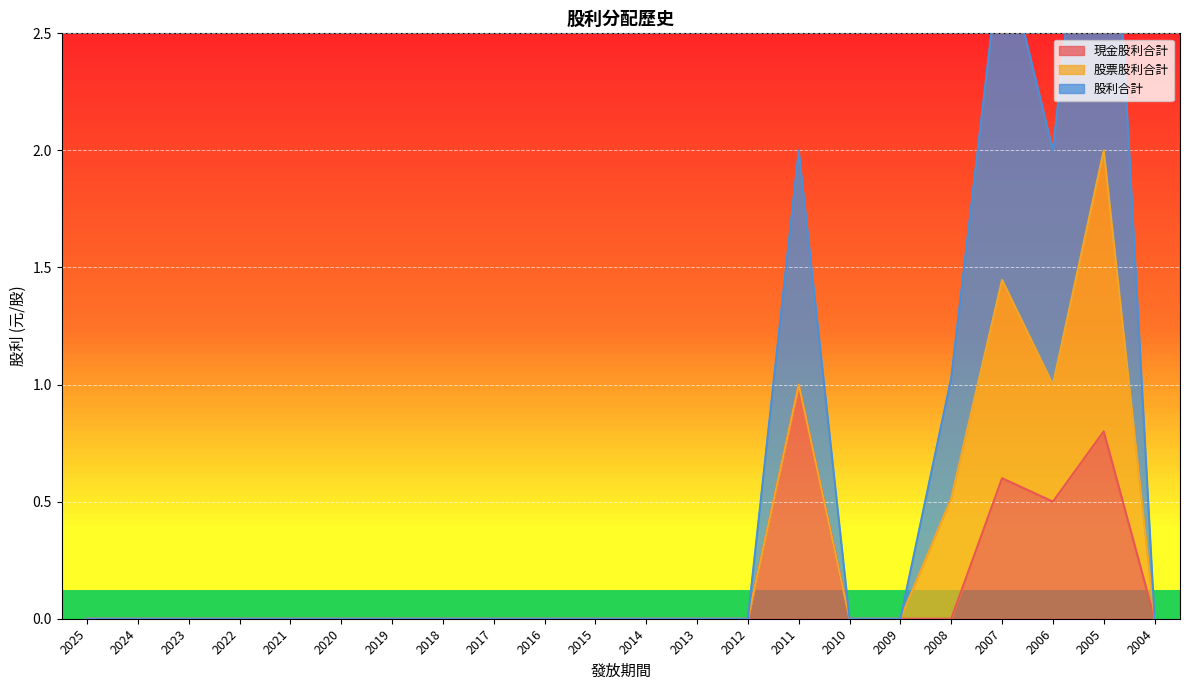

True or false: 股利合計 has a value of 0.0 at 2012.

True